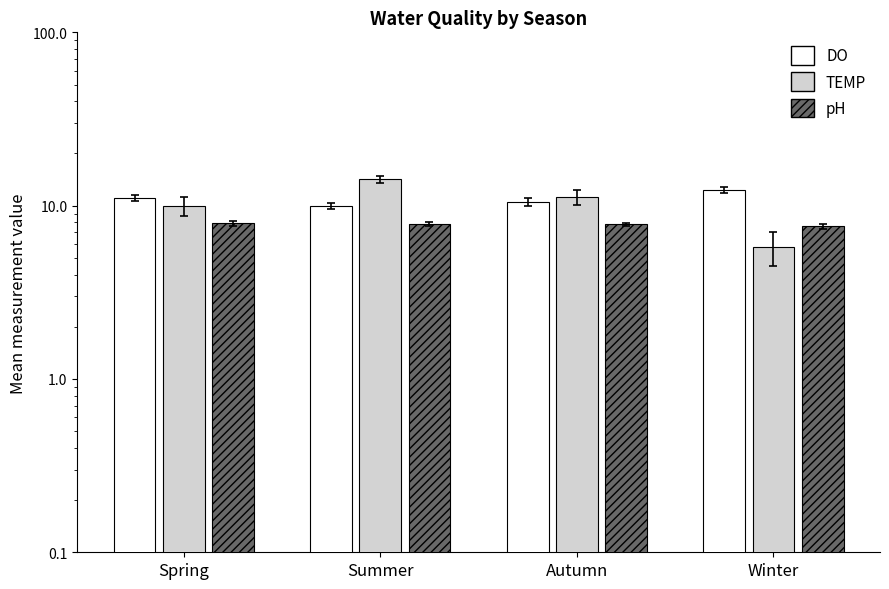

Reading left to right, transcribe all the data shown in this chart.

DO: Spring=11.1	Summer=9.9	Autumn=10.5	Winter=12.3
TEMP: Spring=9.9	Summer=14.2	Autumn=11.2	Winter=5.8
pH: Spring=7.9	Summer=7.8	Autumn=7.8	Winter=7.6